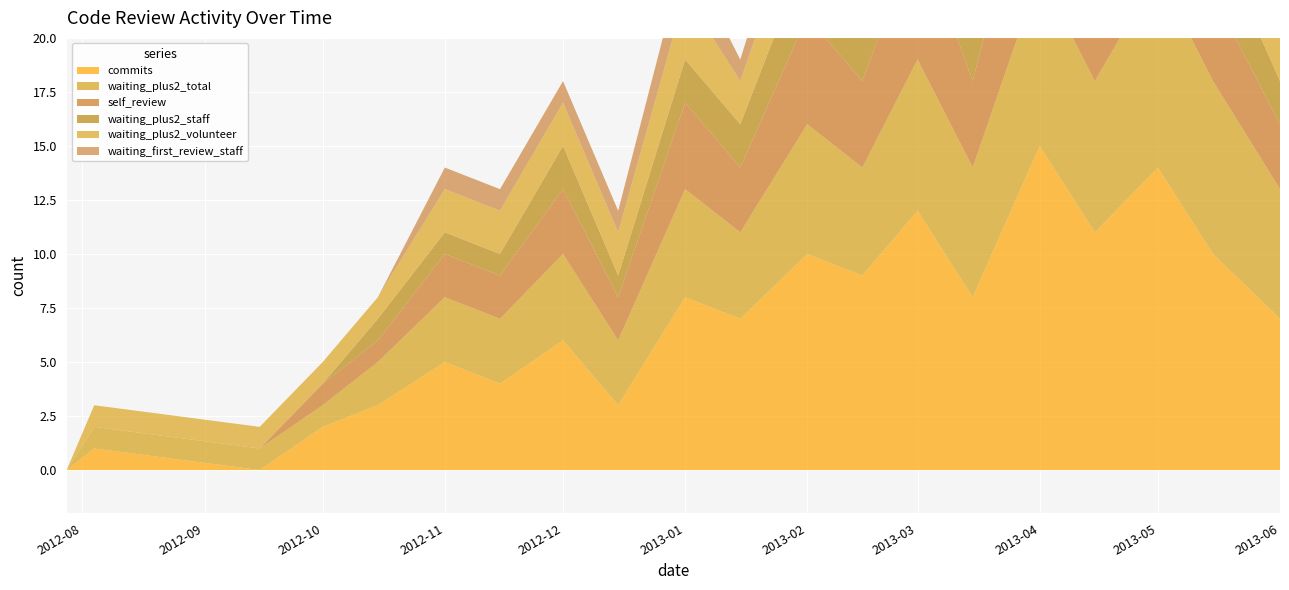

Reading left to right, extract all data points from this chart.

commits: 2012-07-28=0	2012-08-04=1	2012-09-15=0	2012-10-01=2	2012-10-15=3	2012-11-01=5	2012-11-15=4	2012-12-01=6	2012-12-15=3	2013-01-01=8	2013-01-15=7	2013-02-01=10	2013-02-15=9	2013-03-01=12	2013-03-15=8	2013-04-01=15	2013-04-15=11	2013-05-01=14	2013-05-15=10	2013-06-01=7
waiting_plus2_total: 2012-07-28=0	2012-08-04=1	2012-09-15=1	2012-10-01=1	2012-10-15=2	2012-11-01=3	2012-11-15=3	2012-12-01=4	2012-12-15=3	2013-01-01=5	2013-01-15=4	2013-02-01=6	2013-02-15=5	2013-03-01=7	2013-03-15=6	2013-04-01=8	2013-04-15=7	2013-05-01=9	2013-05-15=8	2013-06-01=6
self_review: 2012-07-28=0	2012-08-04=0	2012-09-15=0	2012-10-01=1	2012-10-15=1	2012-11-01=2	2012-11-15=2	2012-12-01=3	2012-12-15=2	2013-01-01=4	2013-01-15=3	2013-02-01=5	2013-02-15=4	2013-03-01=6	2013-03-15=4	2013-04-01=7	2013-04-15=5	2013-05-01=6	2013-05-15=4	2013-06-01=3
waiting_plus2_staff: 2012-07-28=0	2012-08-04=0	2012-09-15=0	2012-10-01=0	2012-10-15=1	2012-11-01=1	2012-11-15=1	2012-12-01=2	2012-12-15=1	2013-01-01=2	2013-01-15=2	2013-02-01=3	2013-02-15=2	2013-03-01=3	2013-03-15=2	2013-04-01=4	2013-04-15=3	2013-05-01=4	2013-05-15=3	2013-06-01=2
waiting_plus2_volunteer: 2012-07-28=0	2012-08-04=1	2012-09-15=1	2012-10-01=1	2012-10-15=1	2012-11-01=2	2012-11-15=2	2012-12-01=2	2012-12-15=2	2013-01-01=3	2013-01-15=2	2013-02-01=3	2013-02-15=3	2013-03-01=4	2013-03-15=4	2013-04-01=4	2013-04-15=4	2013-05-01=5	2013-05-15=5	2013-06-01=4
waiting_first_review_staff: 2012-07-28=0	2012-08-04=0	2012-09-15=0	2012-10-01=0	2012-10-15=0	2012-11-01=1	2012-11-15=1	2012-12-01=1	2012-12-15=1	2013-01-01=2	2013-01-15=1	2013-02-01=2	2013-02-15=2	2013-03-01=3	2013-03-15=2	2013-04-01=3	2013-04-15=2	2013-05-01=3	2013-05-15=2	2013-06-01=2